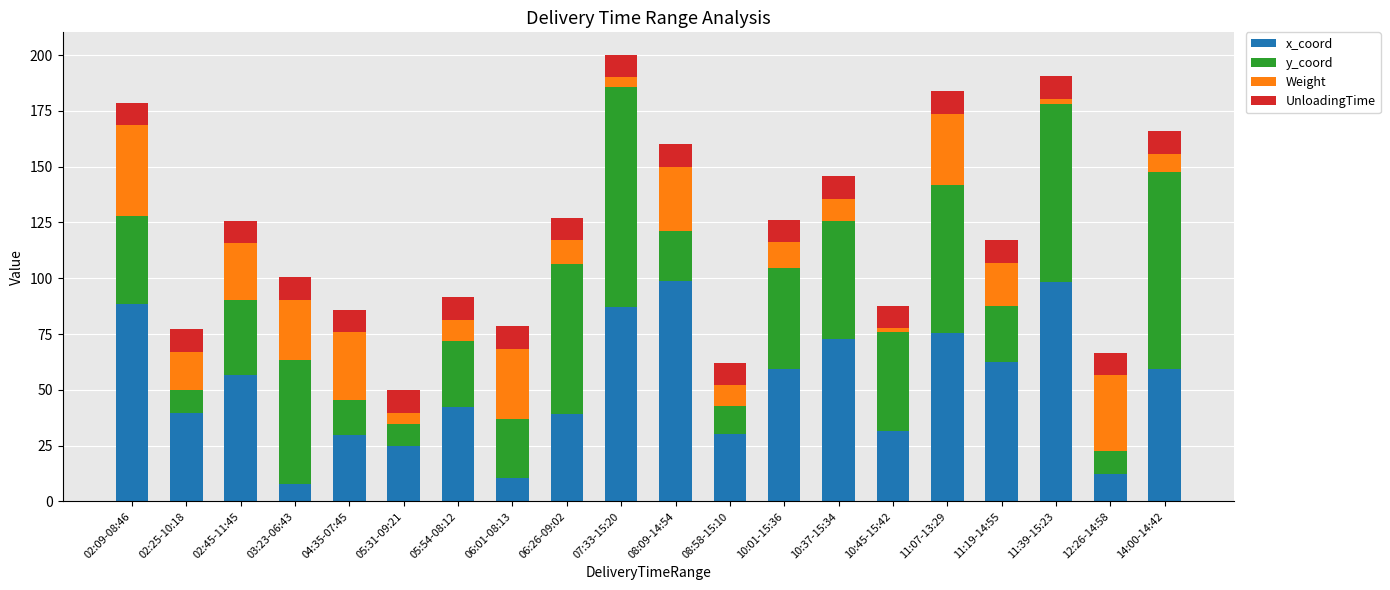

How many data points does each series have?

20